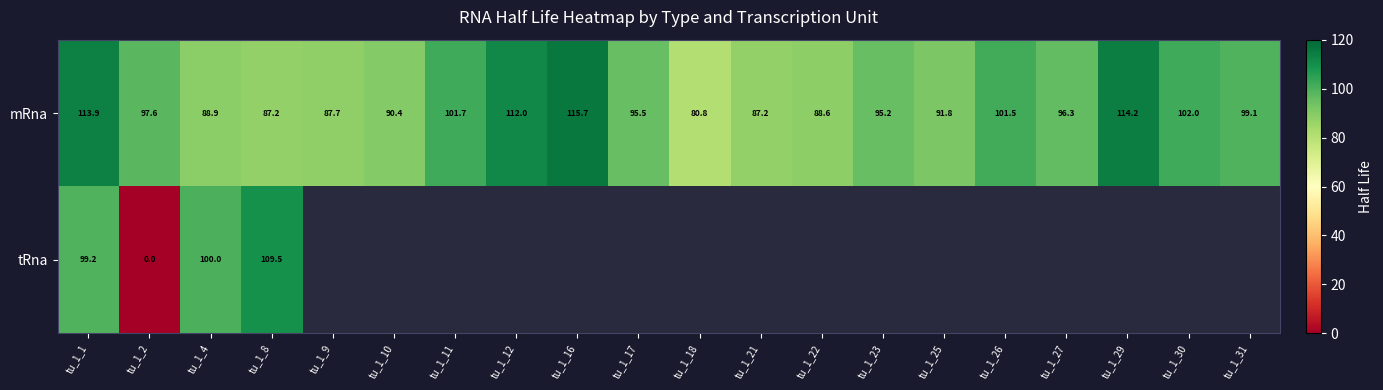

Is the value of tRna at tu_1_2 greater than the value of mRna at tu_1_12?

No